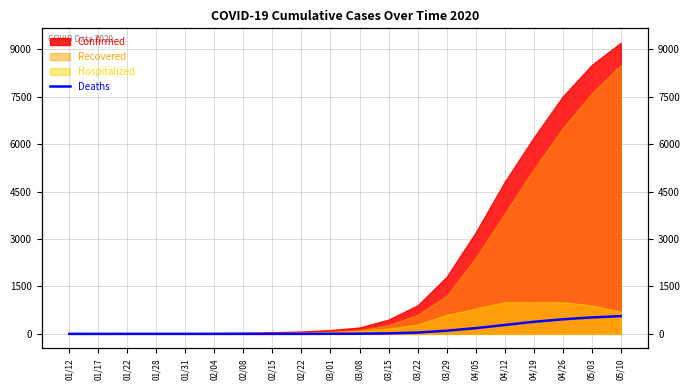

Does the chart have visible grid lines?

Yes